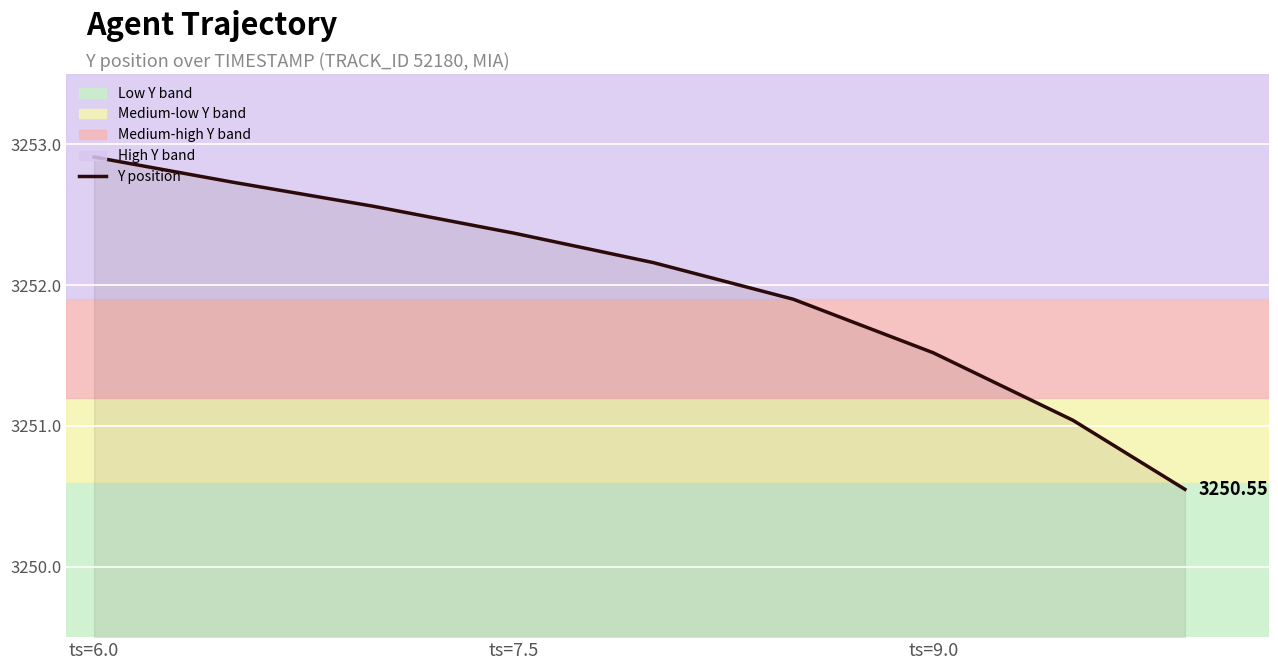

What is the difference between the maximum and minimum values?

2.4